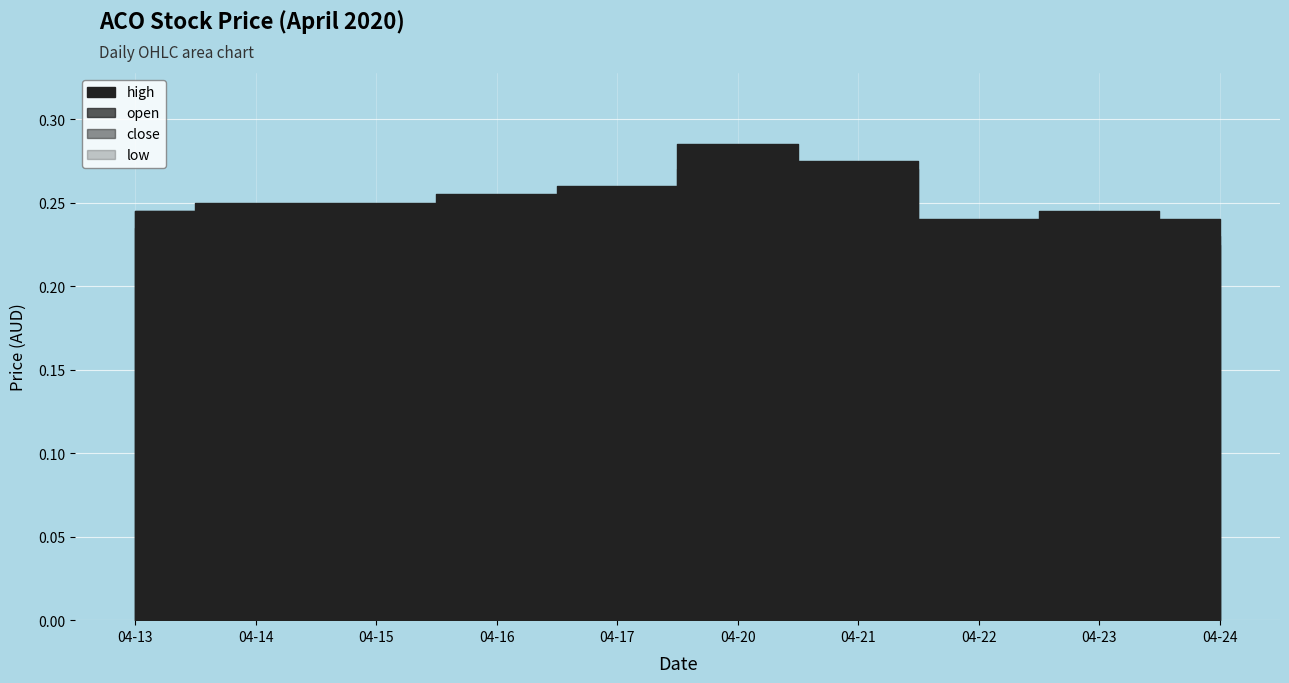

Which series has the widest spread of values?

close